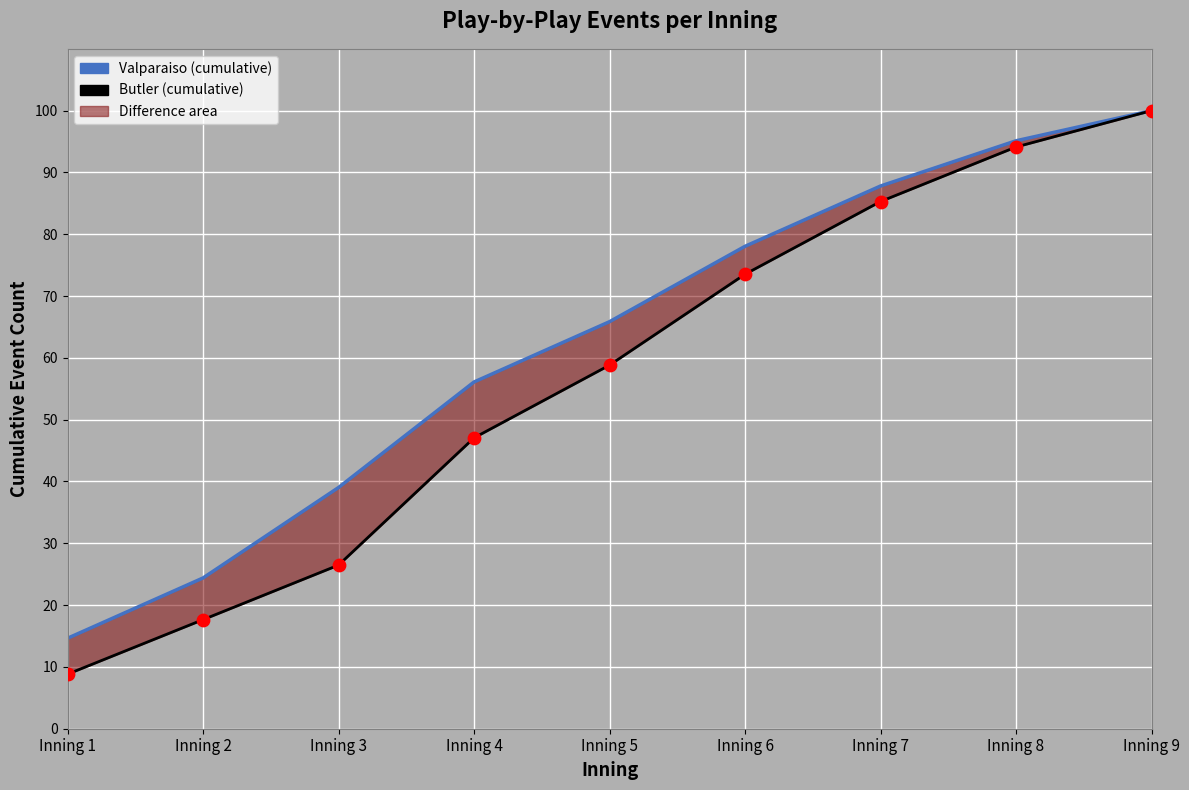

What are all the series names shown in the legend?

Valparaiso, Butler